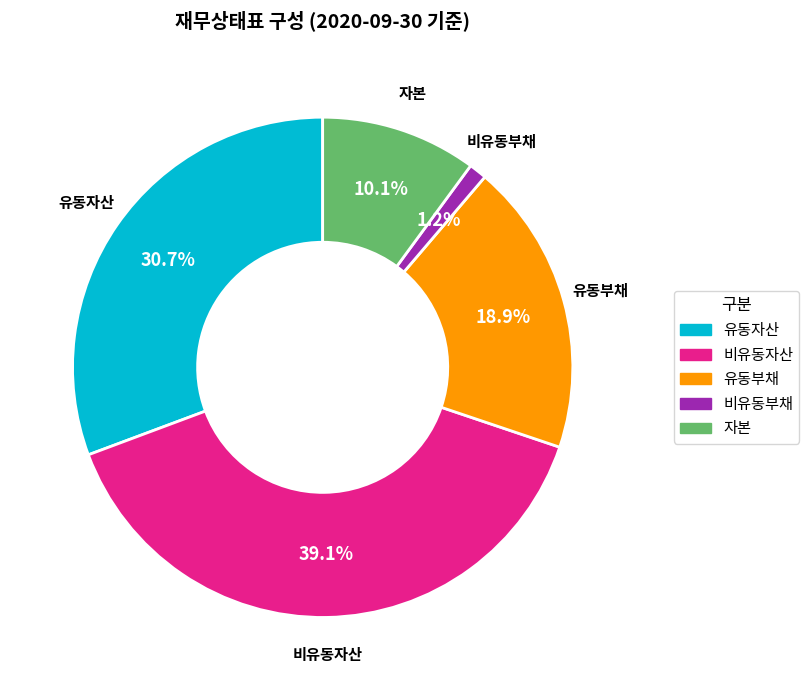

What is the smallest slice in the pie chart?

비유동부채